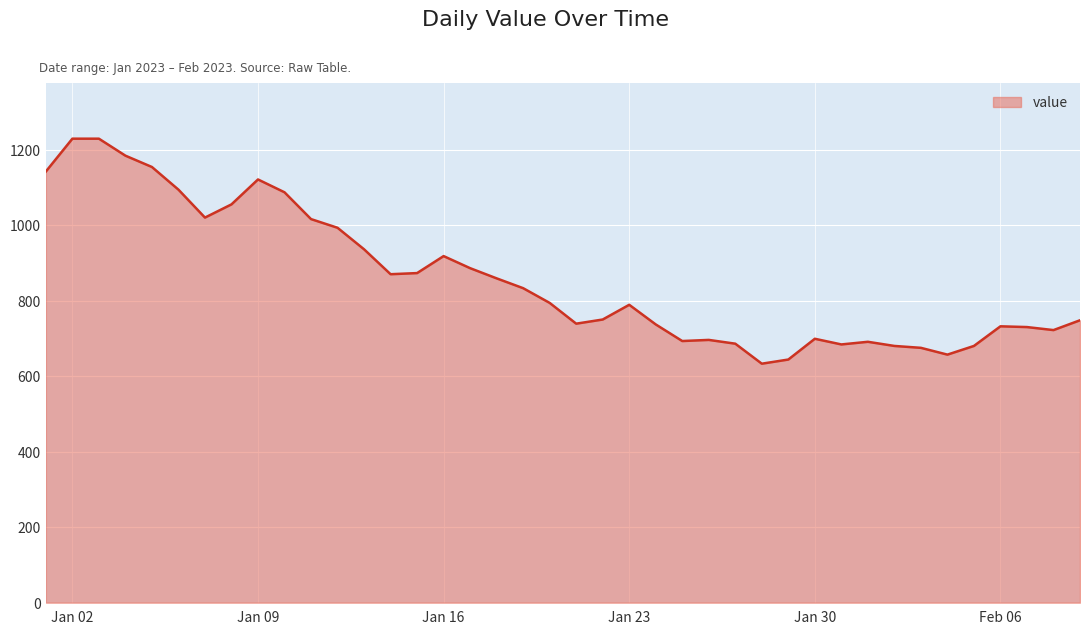

What is the difference between the maximum and minimum values?

596